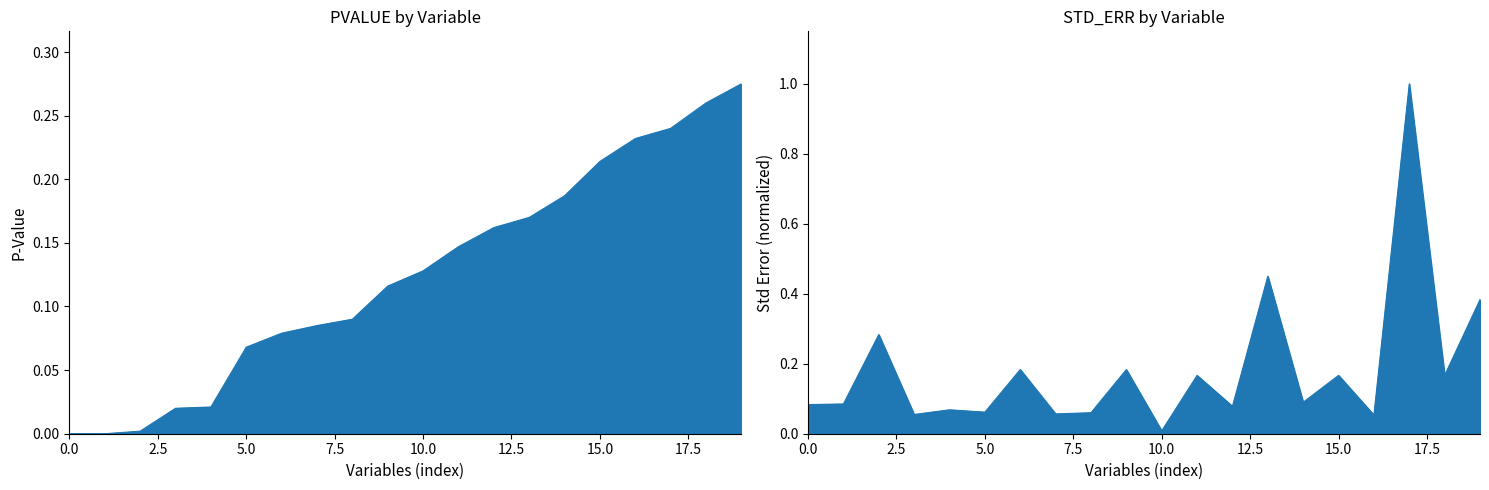

At how many categories does at least one series exceed 0?

20